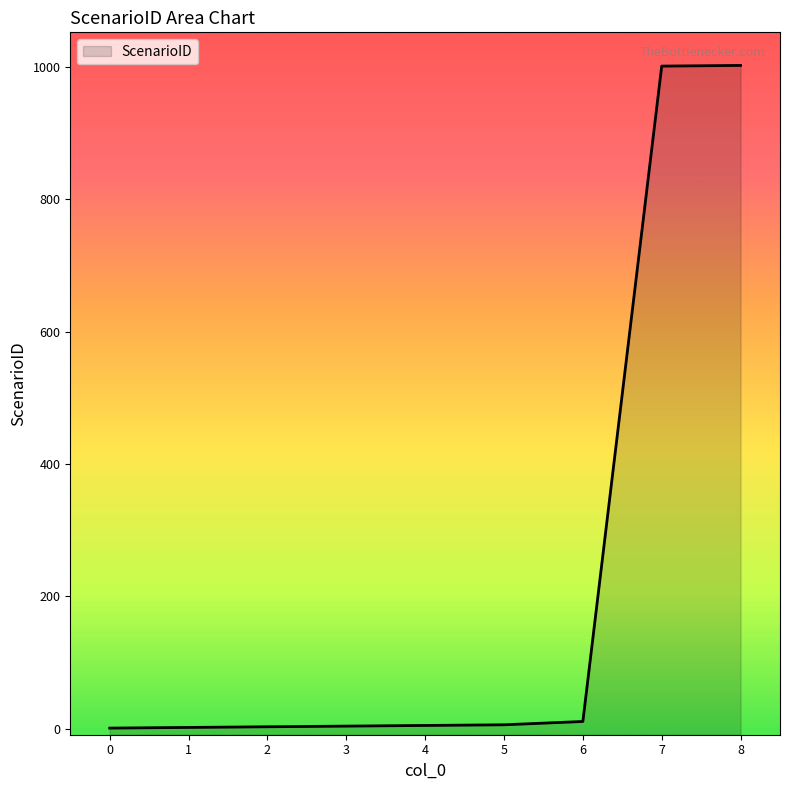

What is the value of the 5th point from the left?

5